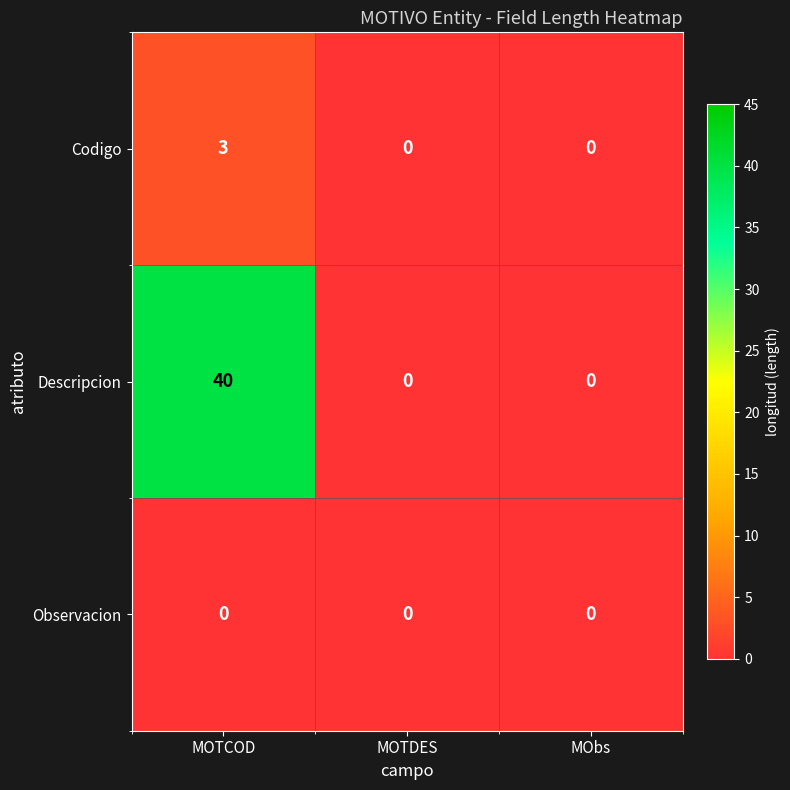

What is the difference between the highest and lowest values at MOTCOD?

40